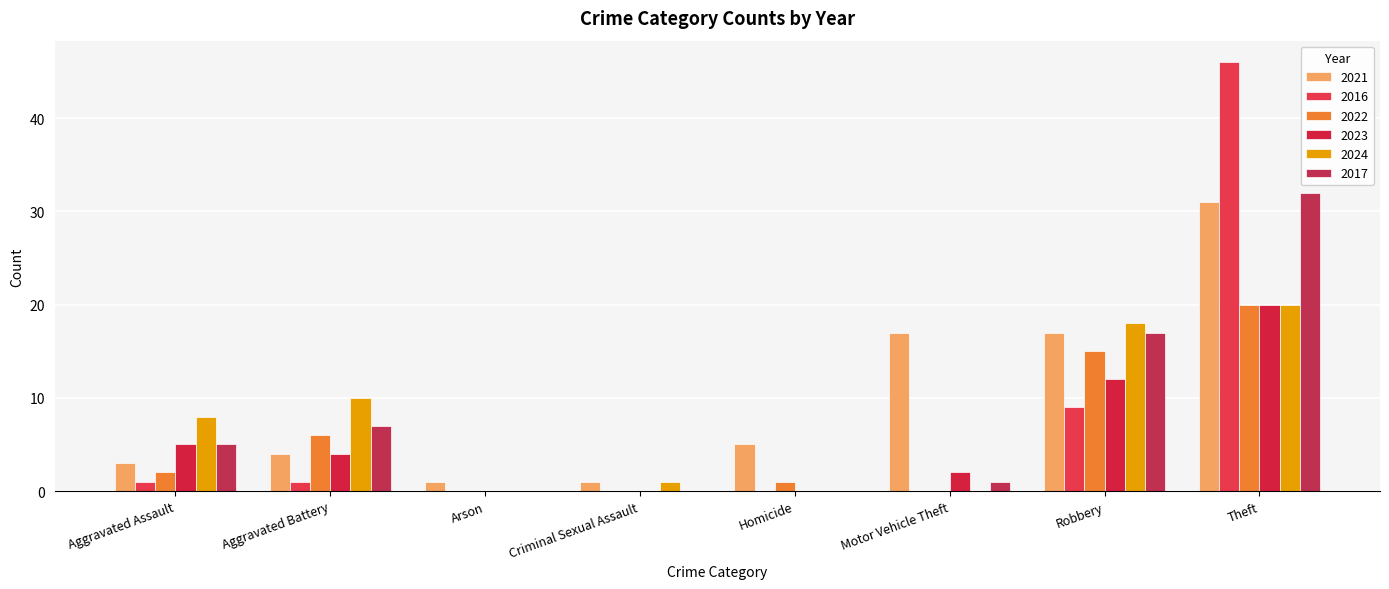

How many data points does each series have?

8